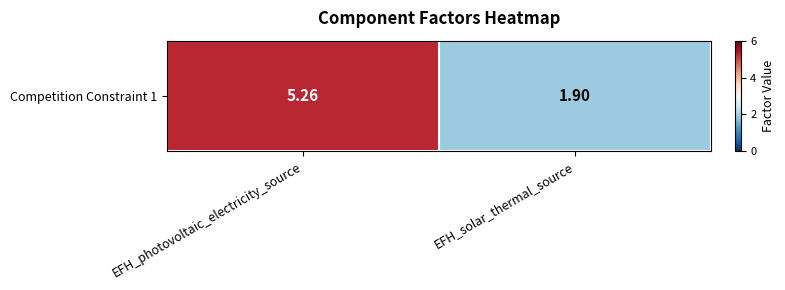

Approximately how many times larger is the value at EFH_photovoltaic_electricity_source compared to EFH_solar_thermal_source?

2.8